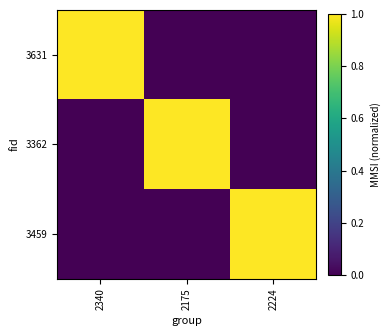

At which category is the sum across all series the highest?

2340